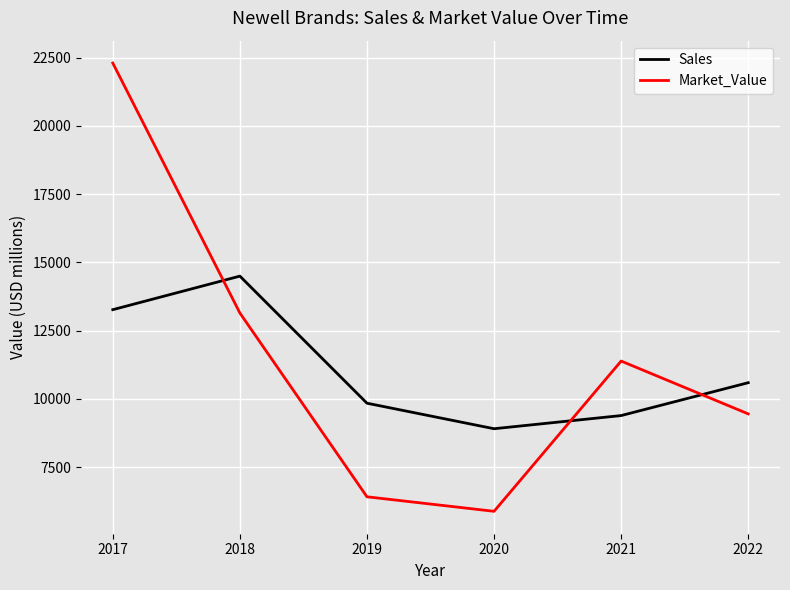

Which category has the lowest value in the Sales series?

2020